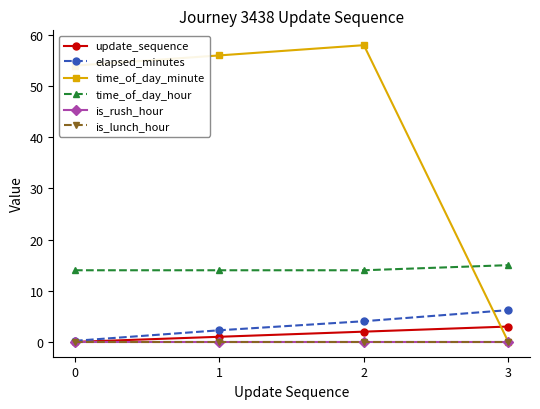

At which category is the sum across all series the highest?

2